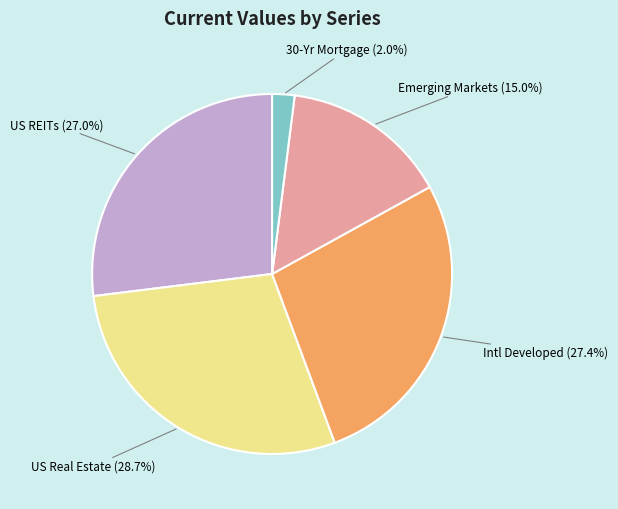

Is there any slice that represents more than half of the pie?

No